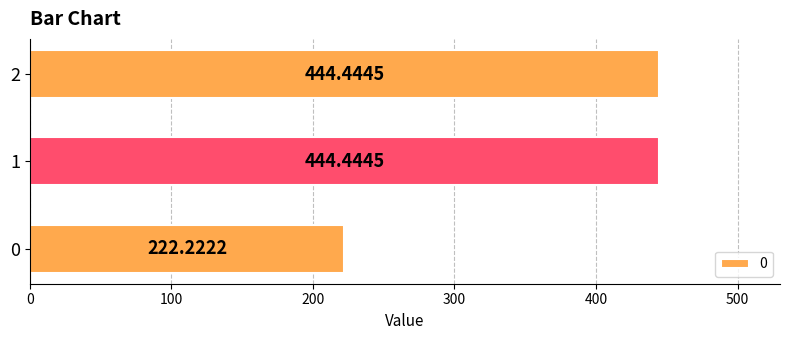

What is the sum of the values at 1 and 2?

888.9